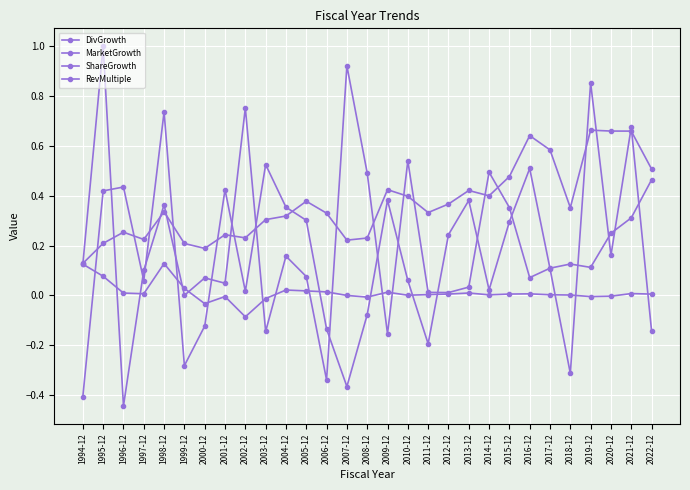

The ShareGrowth series shows 0.0 at 2021-12. True or false?

True